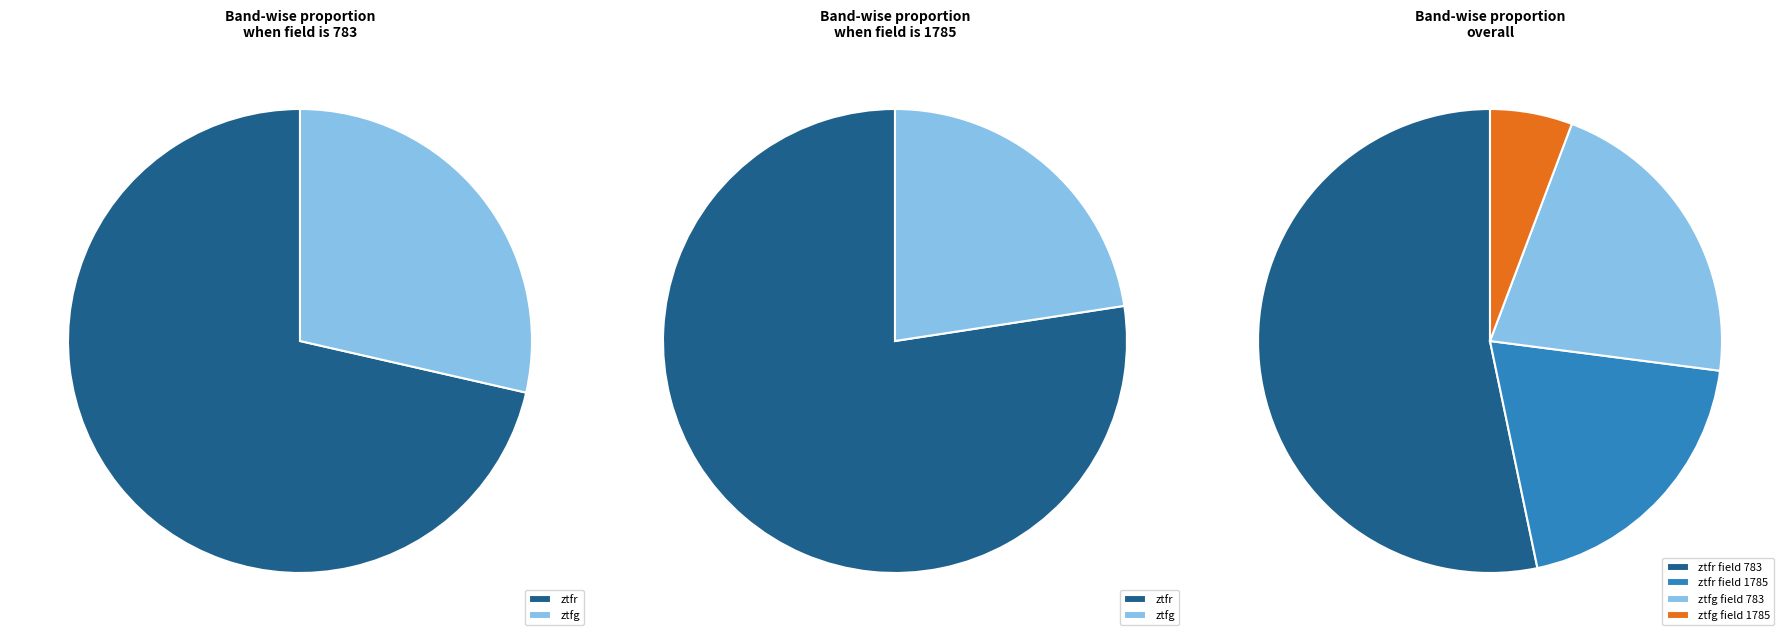

To the nearest percent, what portion does ztfr represent?

73%